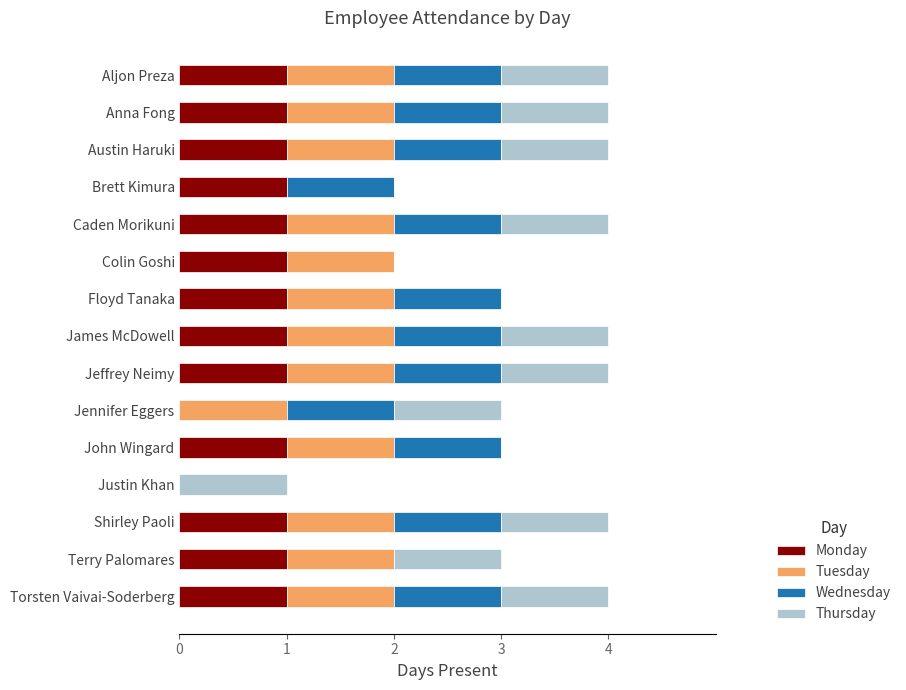

Is it true that Monday equals 1 at Austin Haruki?

True